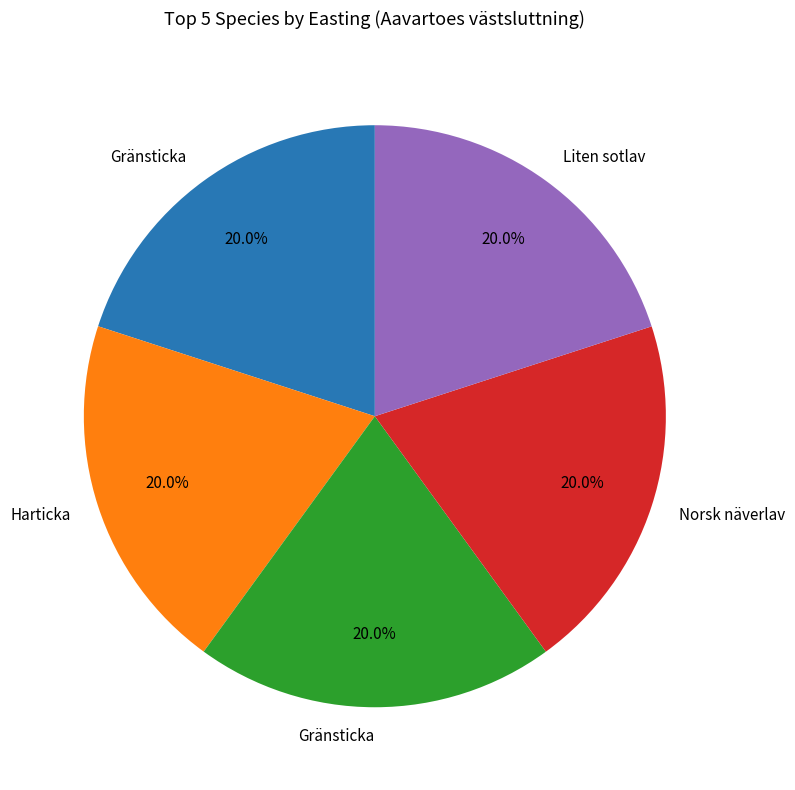

Does any single category account for the majority?

No